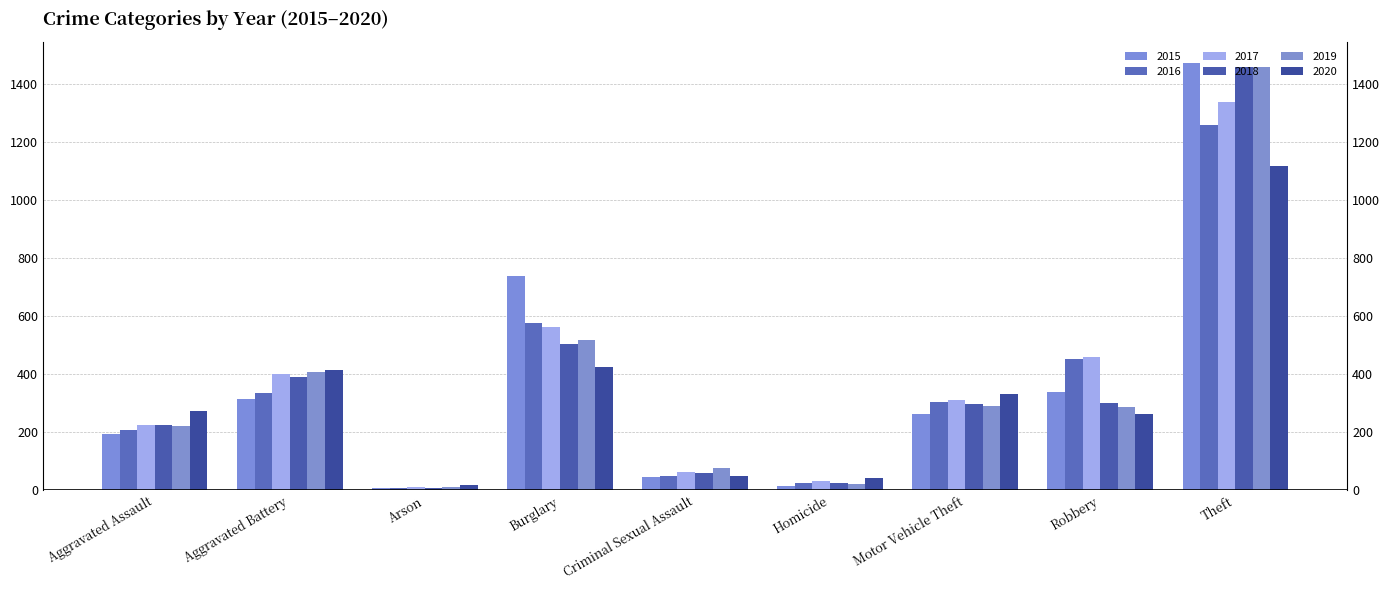

Reading left to right, list all the values displayed in this chart.

2015: Aggravated Assault=194	Aggravated Battery=316	Arson=9	Burglary=738	Criminal Sexual Assault=46	Homicide=15	Motor Vehicle Theft=263	Robbery=337	Theft=1474
2016: Aggravated Assault=206	Aggravated Battery=336	Arson=7	Burglary=576	Criminal Sexual Assault=50	Homicide=26	Motor Vehicle Theft=304	Robbery=454	Theft=1259
2017: Aggravated Assault=225	Aggravated Battery=400	Arson=10	Burglary=562	Criminal Sexual Assault=62	Homicide=33	Motor Vehicle Theft=312	Robbery=460	Theft=1339
2018: Aggravated Assault=225	Aggravated Battery=389	Arson=7	Burglary=506	Criminal Sexual Assault=60	Homicide=25	Motor Vehicle Theft=298	Robbery=301	Theft=1461
2019: Aggravated Assault=223	Aggravated Battery=407	Arson=12	Burglary=517	Criminal Sexual Assault=77	Homicide=22	Motor Vehicle Theft=290	Robbery=287	Theft=1459
2020: Aggravated Assault=273	Aggravated Battery=416	Arson=17	Burglary=425	Criminal Sexual Assault=48	Homicide=41	Motor Vehicle Theft=333	Robbery=263	Theft=1120